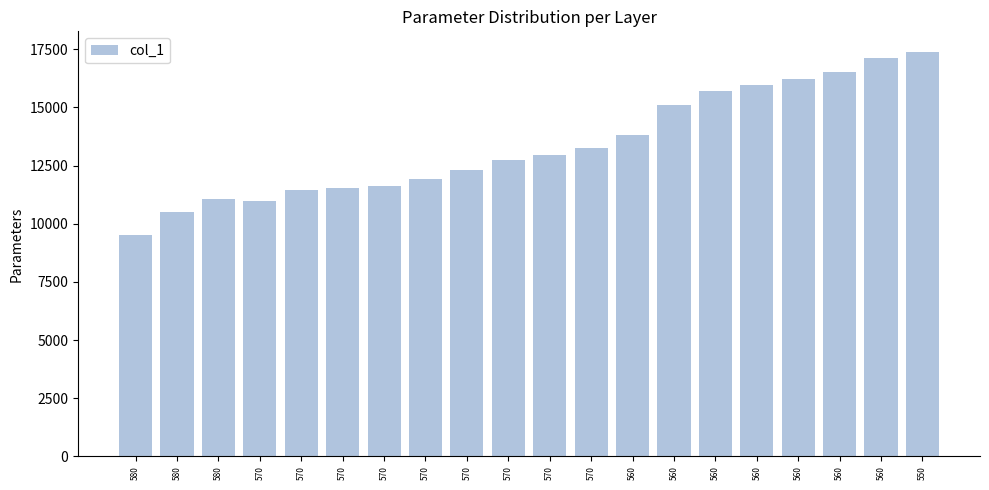

How many bars are there in total?

20